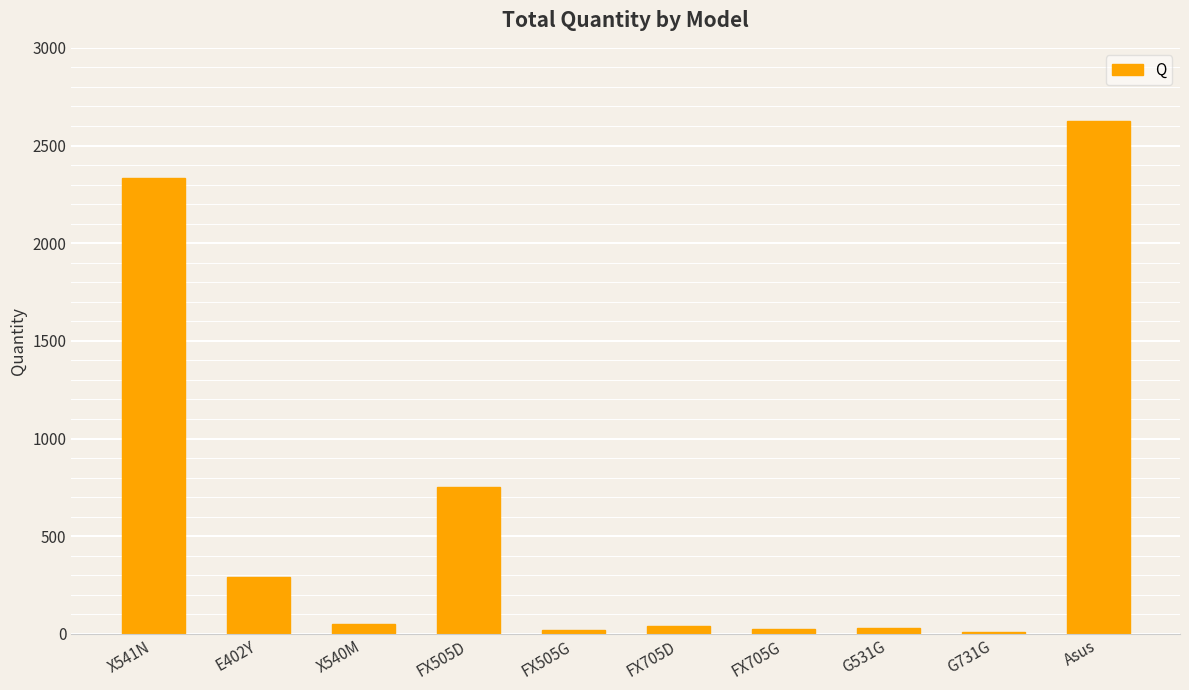

What is the sum of the values at Asus and FX505D?

3378